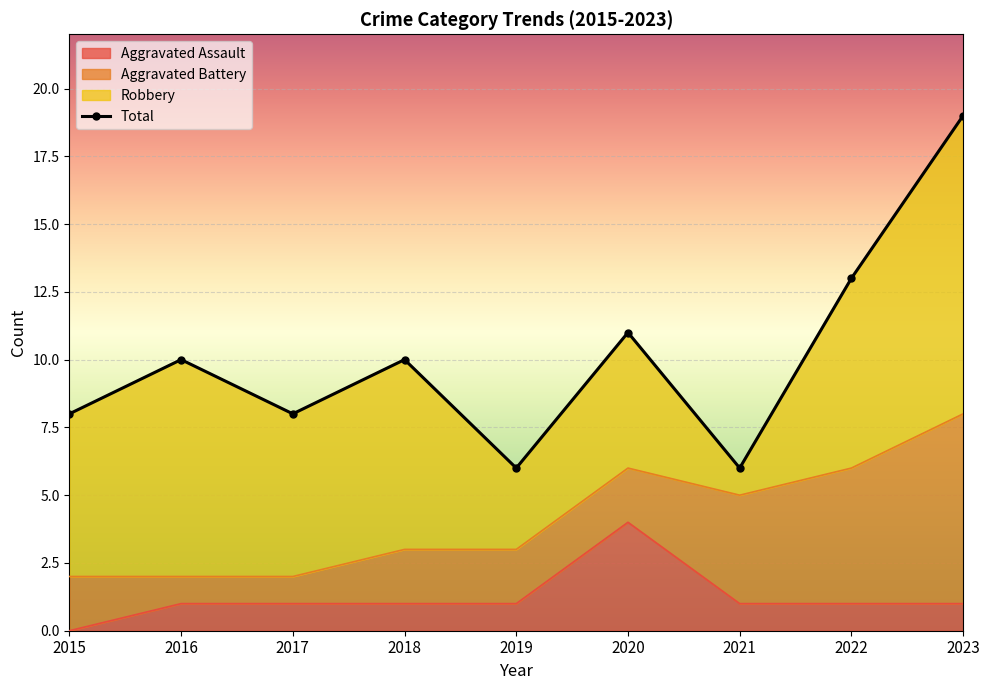

The value of Total at 2021 is 6. True or false?

True